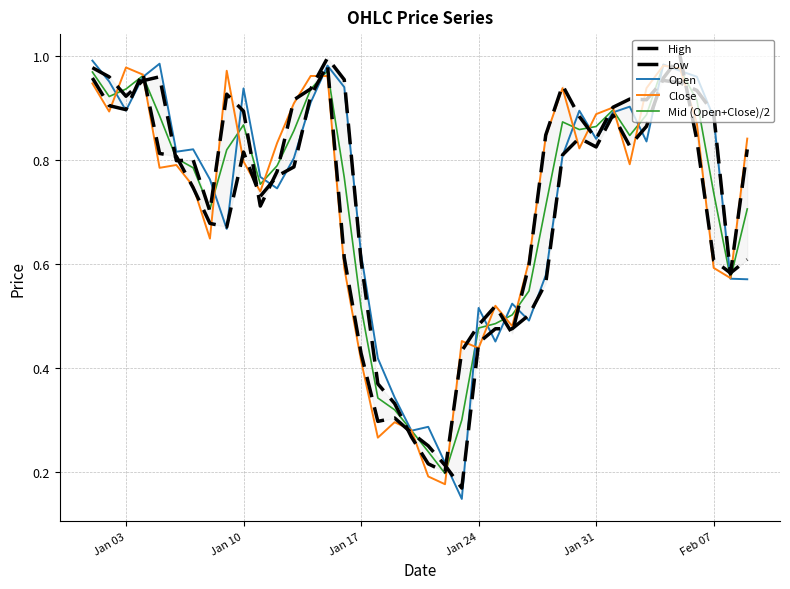

Which series has the widest spread of values?

Open